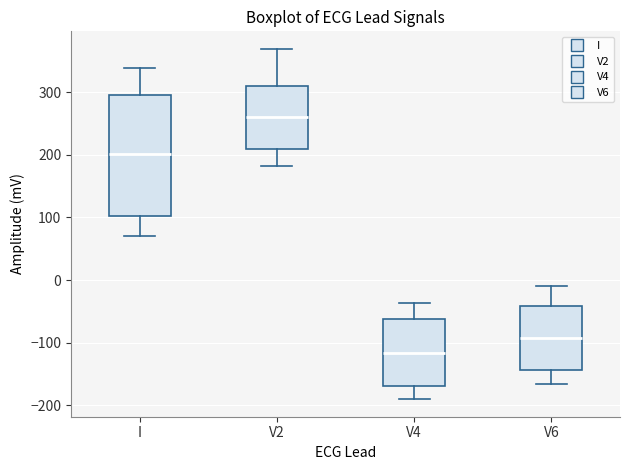

Which box's median line is the lowest?

V4